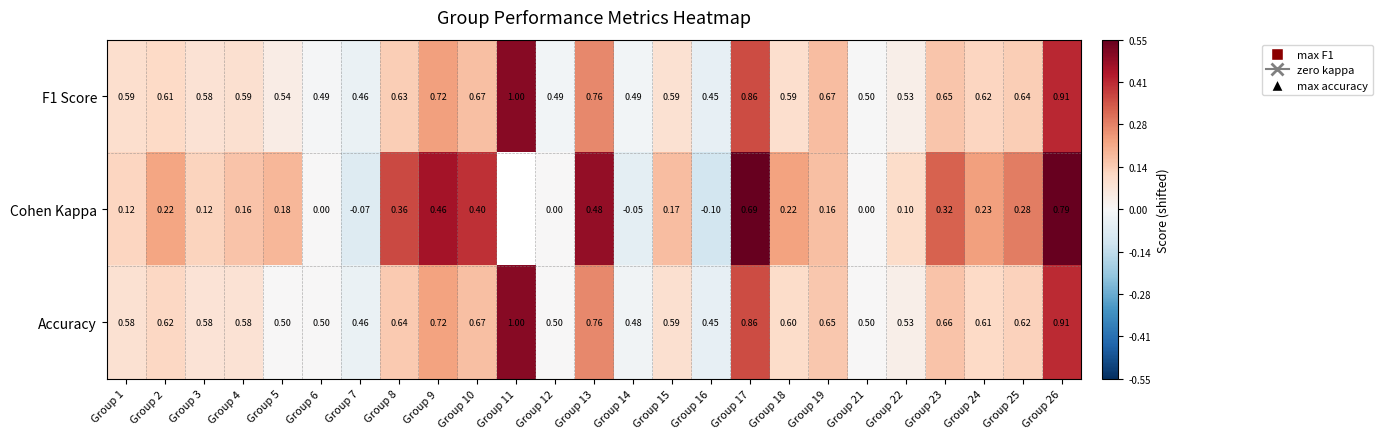

Which series changed the most between Group 6 and Group 14?

Cohen Kappa